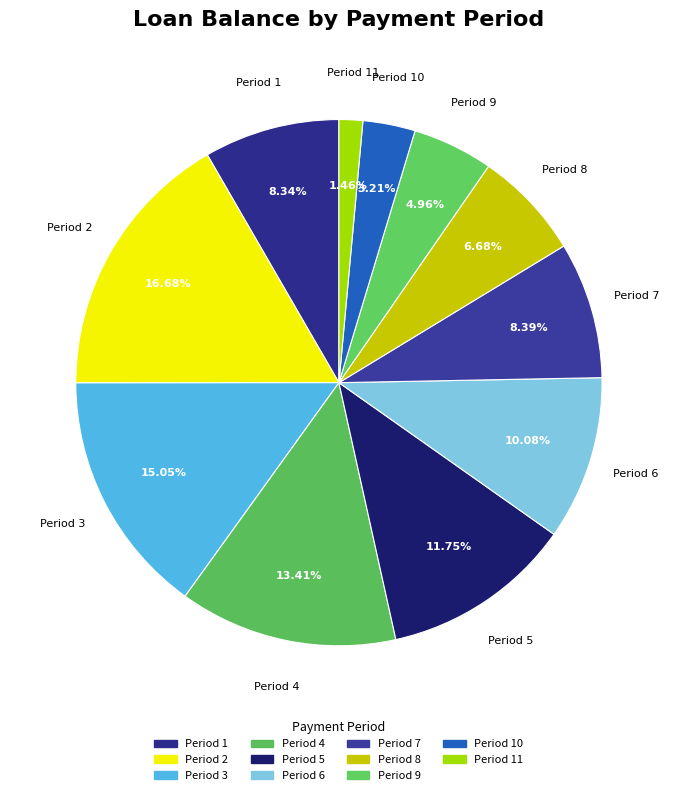

Does any single category account for the majority?

No